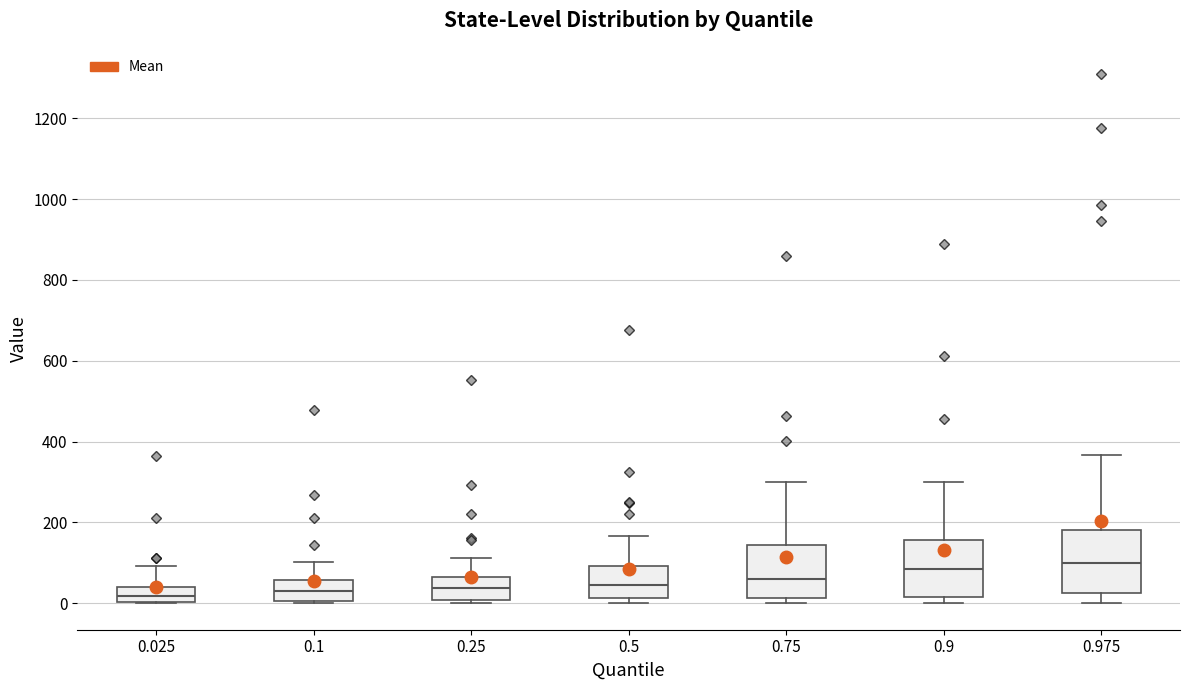

Reading left to right, transcribe this box plot: for each box, give where its median line is, the range the box spans, and where its two whiskers end, as read against the y-axis. The values are not printed on the chart, so give them approximately, as read against the axis.

0.025: median 20, box 0 to 40, whiskers 0 to 100
0.1: median 40, box 0 to 60, whiskers 0 to 100
0.25: median 40, box 0 to 60, whiskers 0 (just below the box's lower edge) to 120
0.5: median 40, box 20 to 100, whiskers 0 to 160
0.75: median 60, box 20 to 140, whiskers 0 to 300
0.9: median 80, box 20 to 160, whiskers 0 to 300
0.975: median 100, box 20 to 180, whiskers 0 to 360